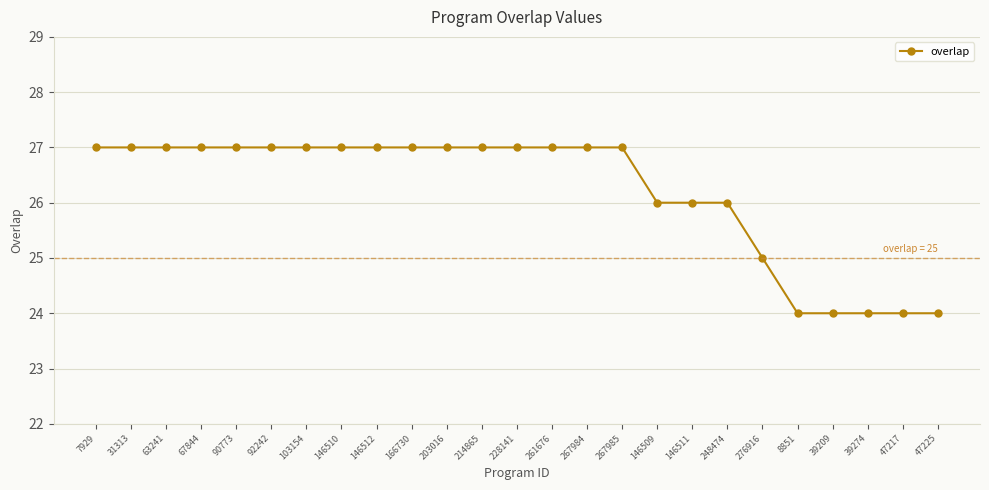

Is this an area chart (filled region under the line)?

No